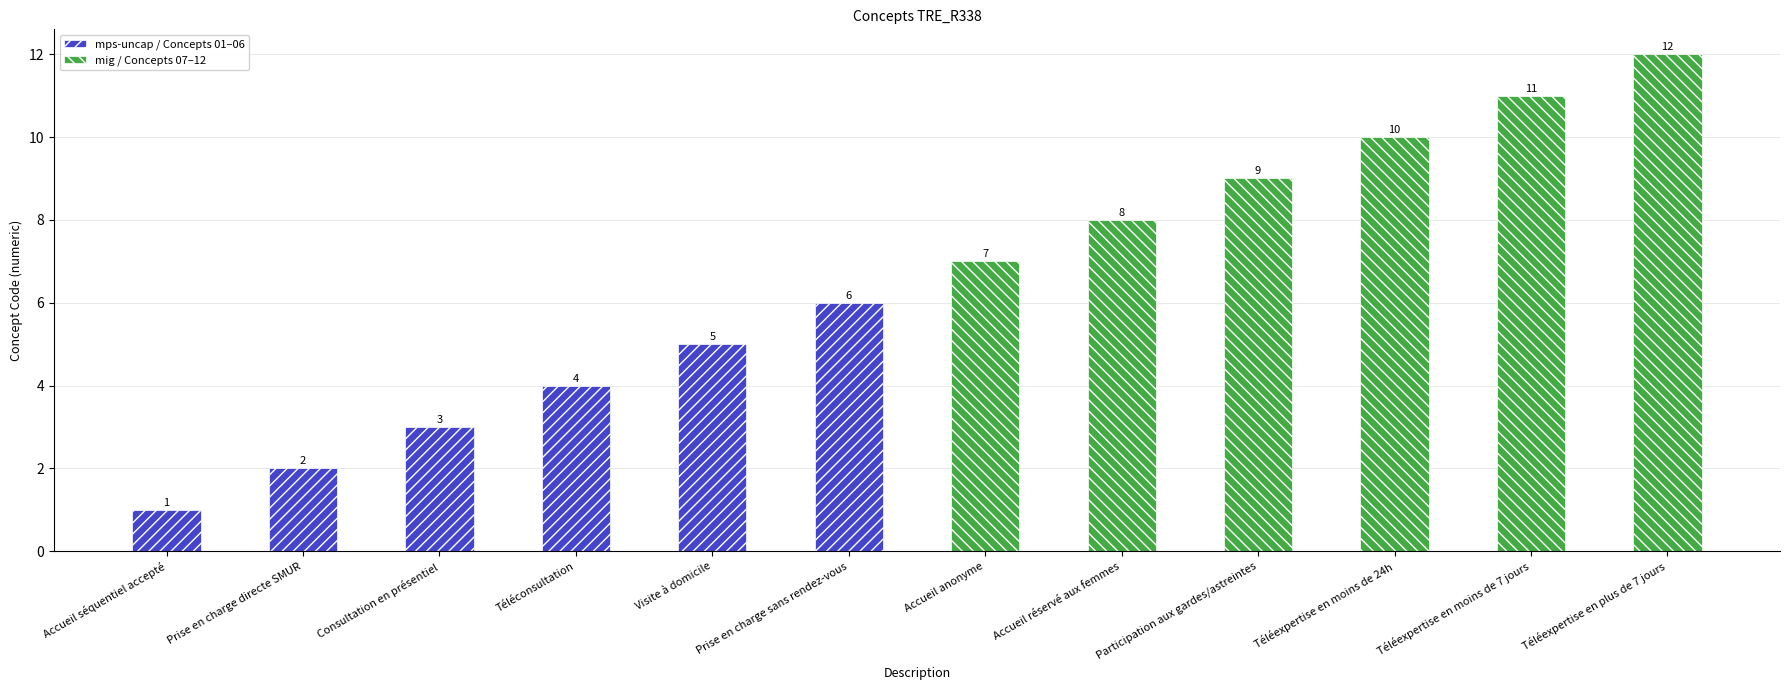

What is the difference between the second highest and minimum values in the mps-uncap / Concepts 01–06 series?

4